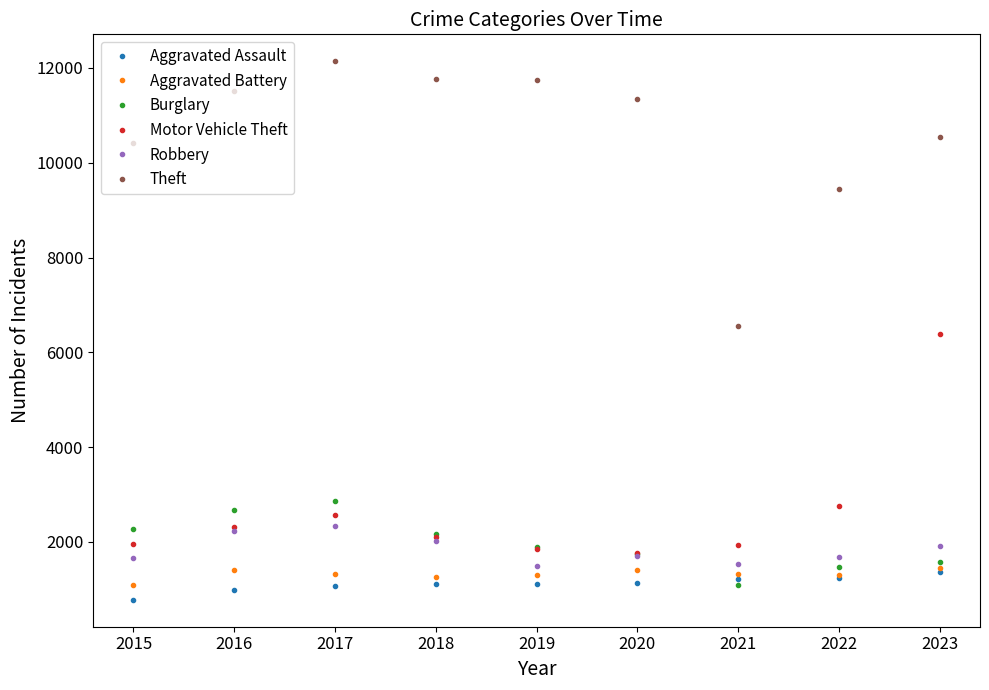

Which series has the largest range (max minus min)?

Theft